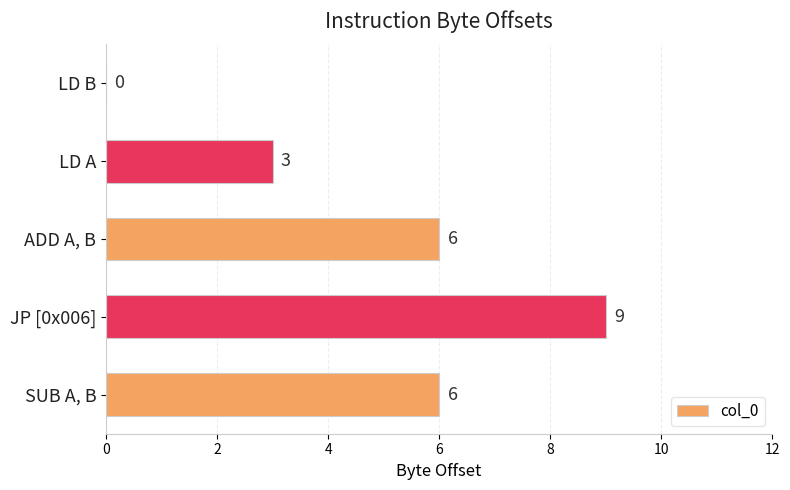

What is the average value?

5